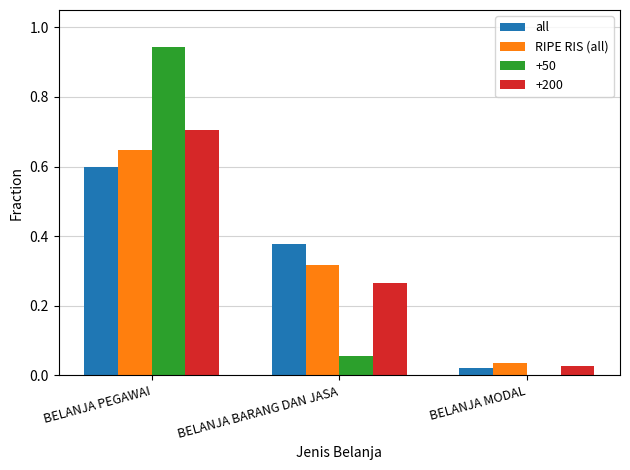

What is the total value across all series at BELANJA BARANG DAN JASA?

1.0